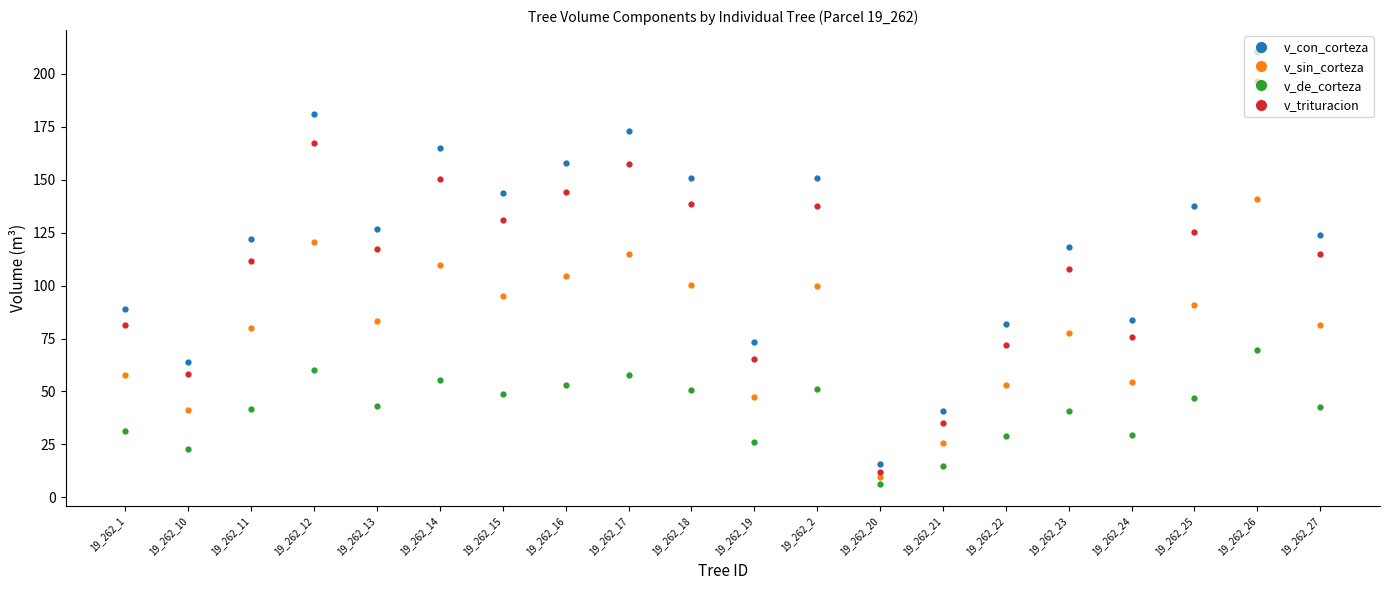

How many lines are shown in the chart?

4